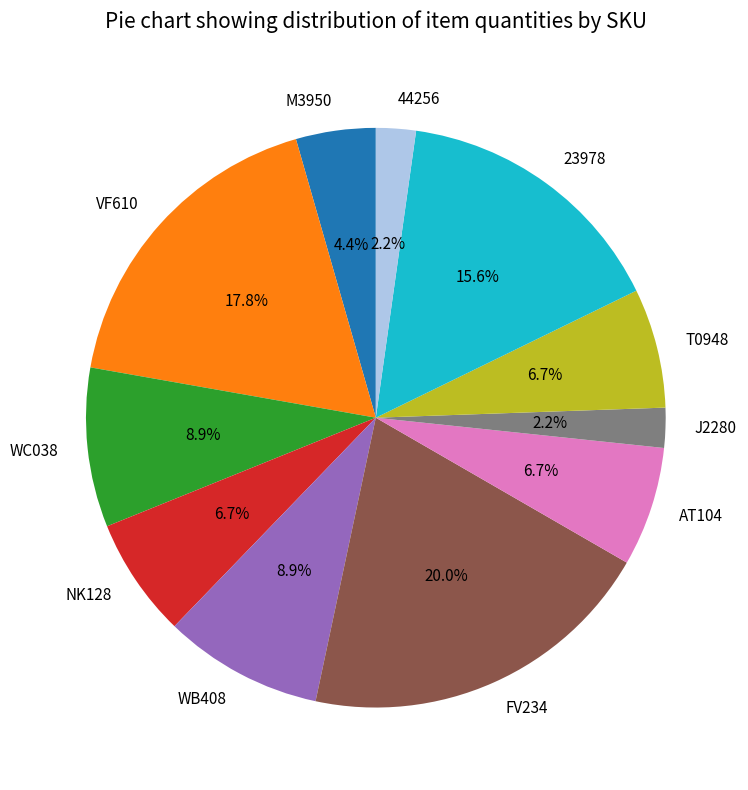

To the nearest percent, what portion does FV234 represent?

20%